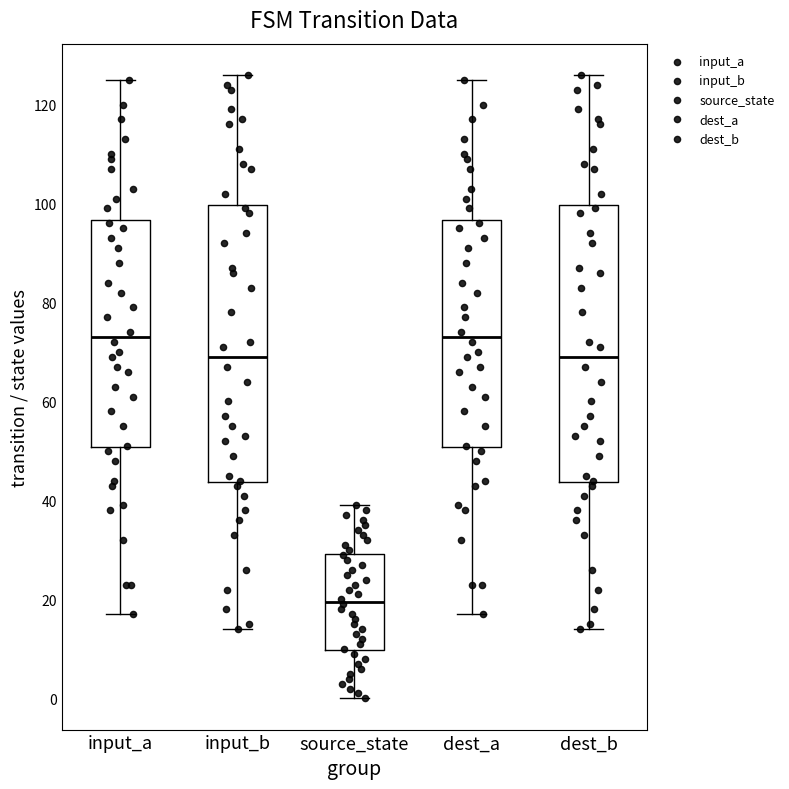

Which box's median line is the lowest?

source_state